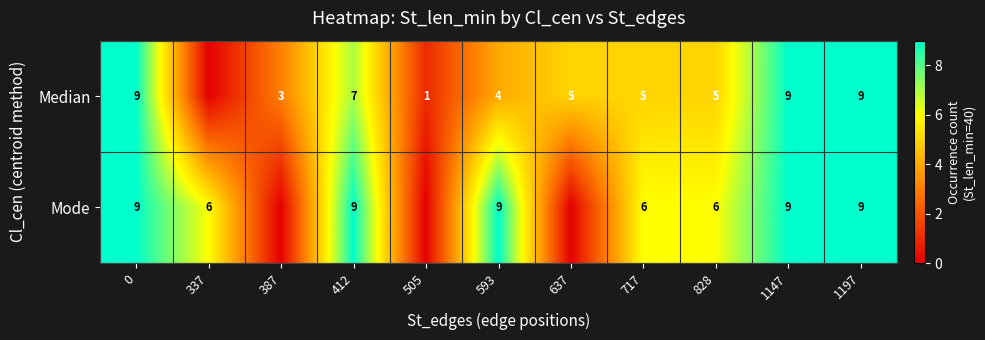

Is it true that Median equals 9 at 1147?

True